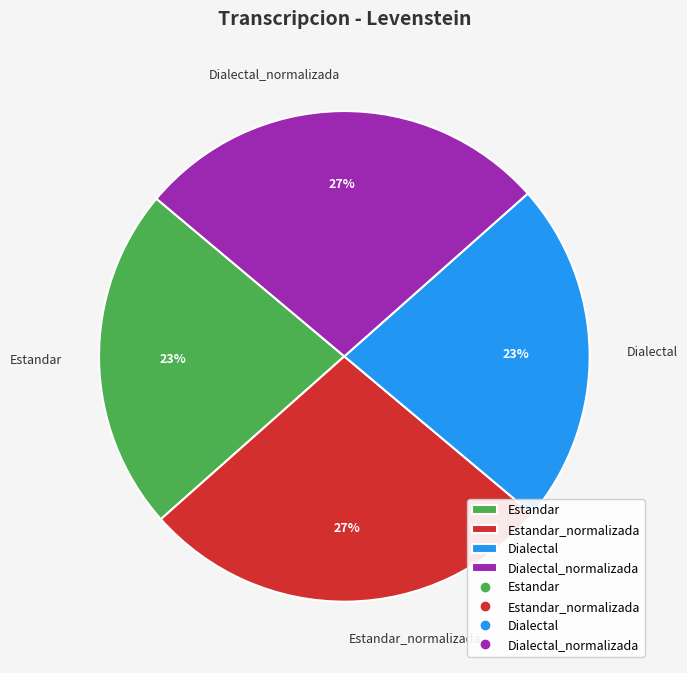

True or false: Estandar accounts for 23% of the total.

True